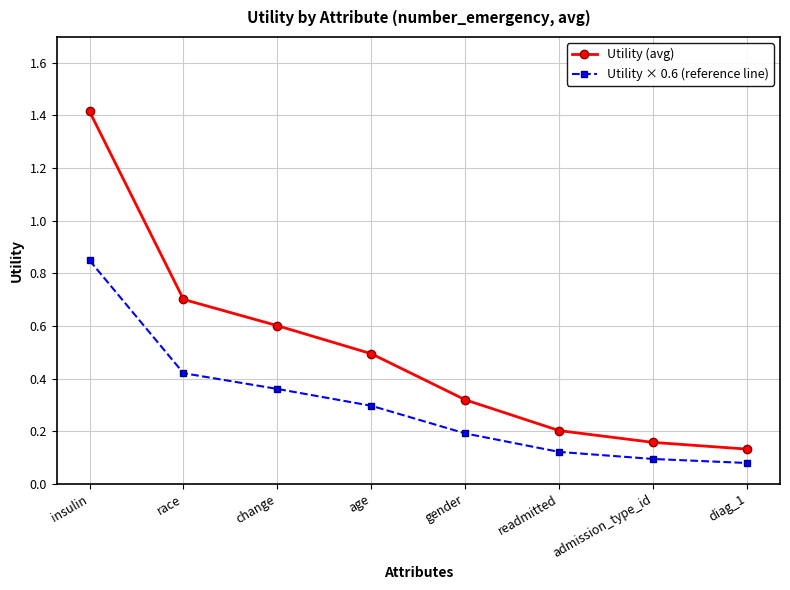

What is the label of the 8th point from the left?

diag_1